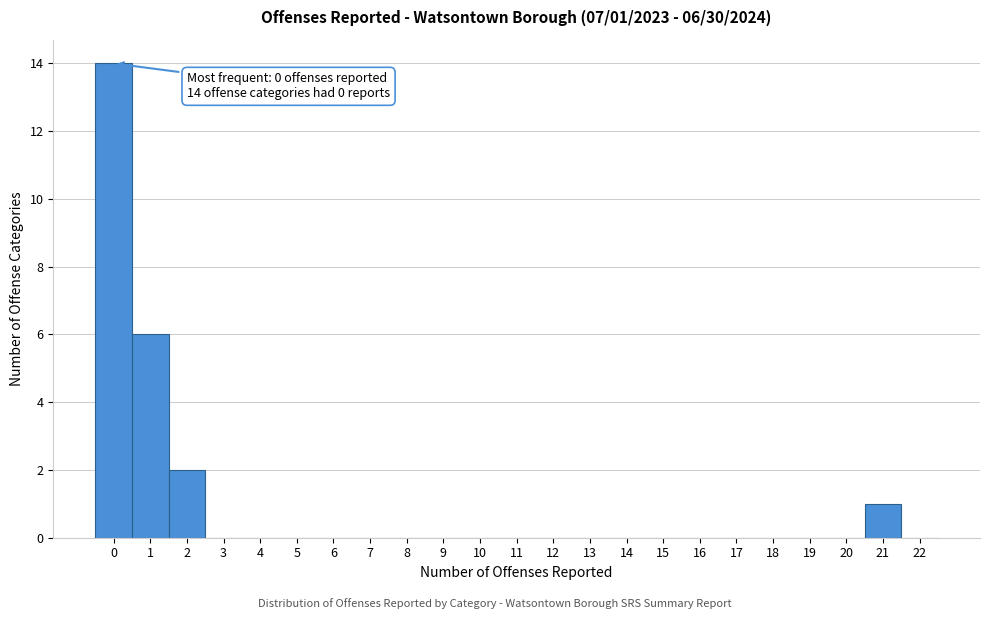

Over which range of the x-axis is the bar tallest?

-0.5 to 0.5